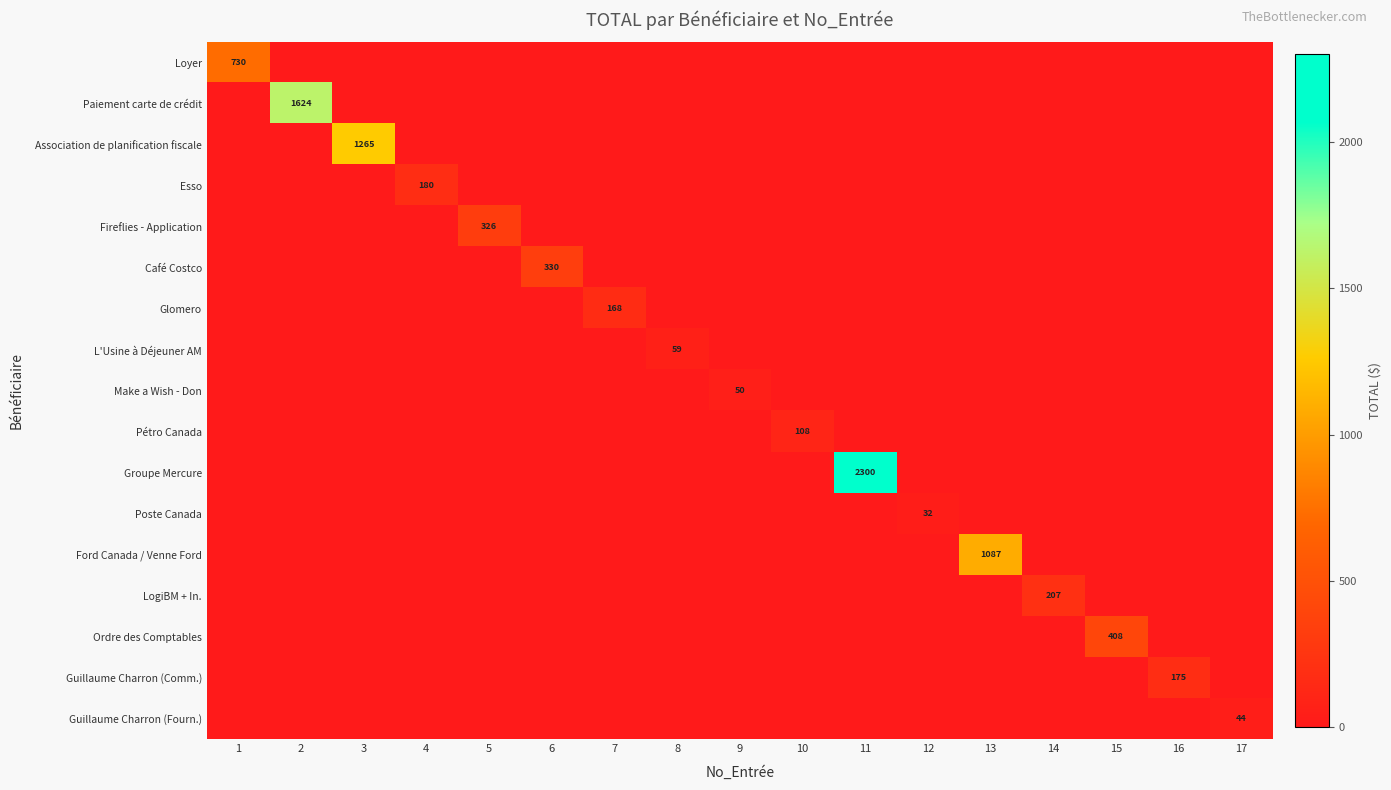

What is the maximum value shown in the chart?

2299.5